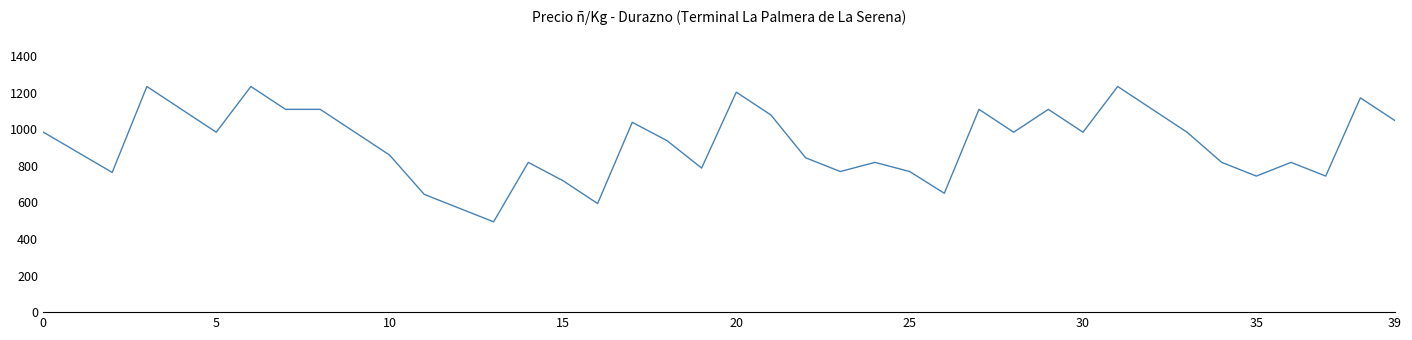

What is the maximum value shown in the chart?

1234